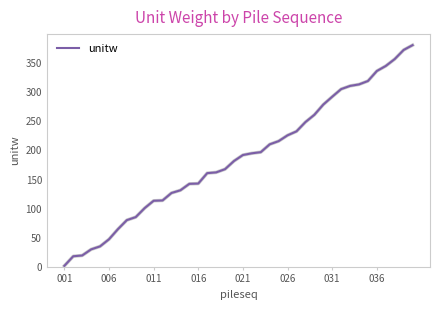

What is the difference between the maximum and minimum values?

379.4